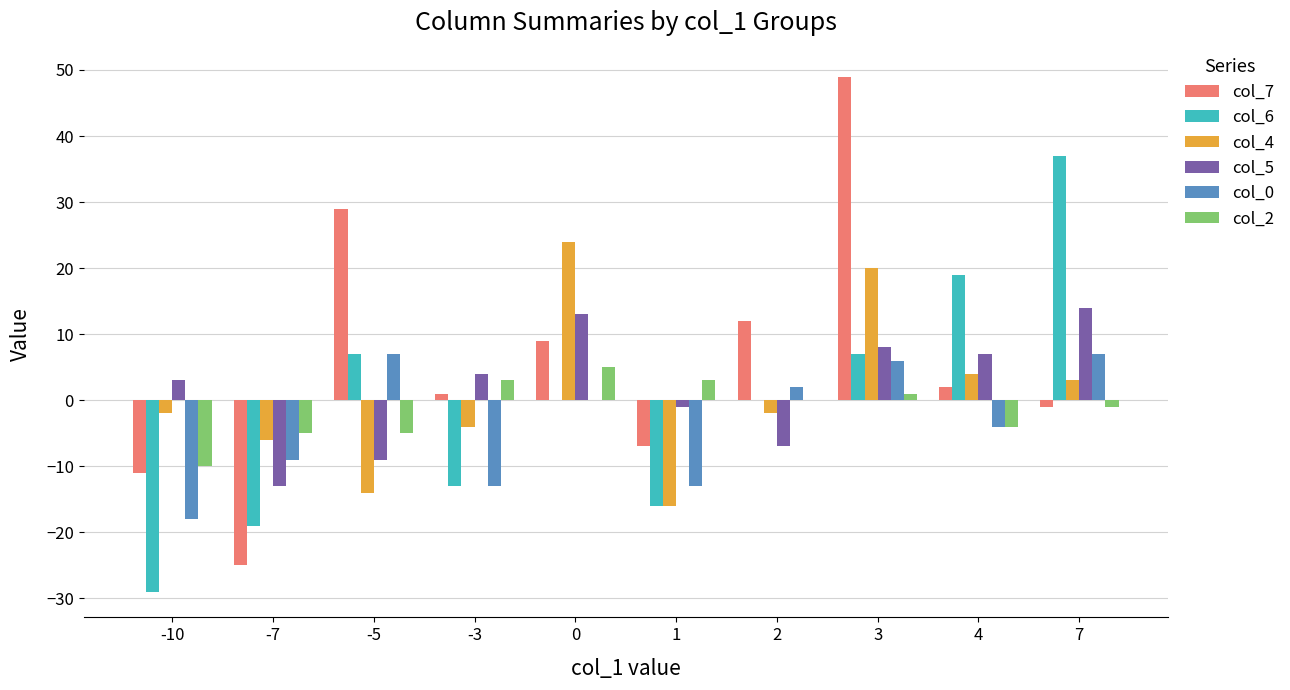

Is the value of col_0 at 0 greater than the value of col_7 at 2?

No